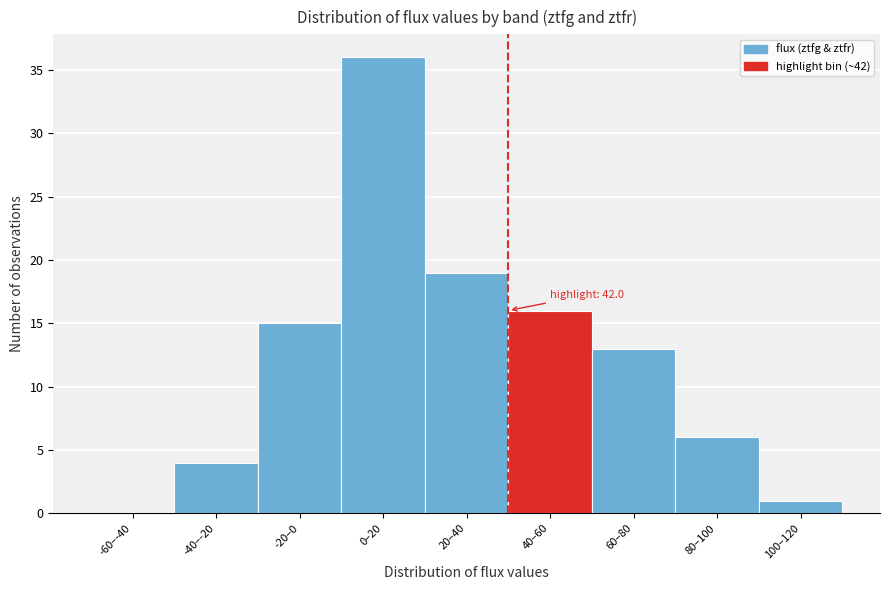

Reading right to left, what are all the values shown in this chart?

100–120=1	80–100=6	60–80=13	40–60=16	20–40=19	0–20=36	-20–0=15	-40–-20=4	-60–-40=0